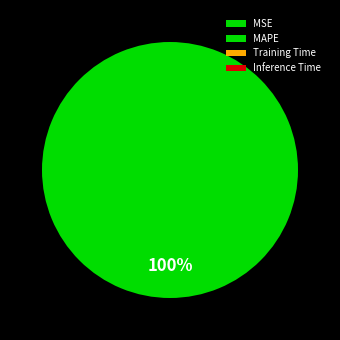

True or false: Inference Time accounts for 1% of the total.

False